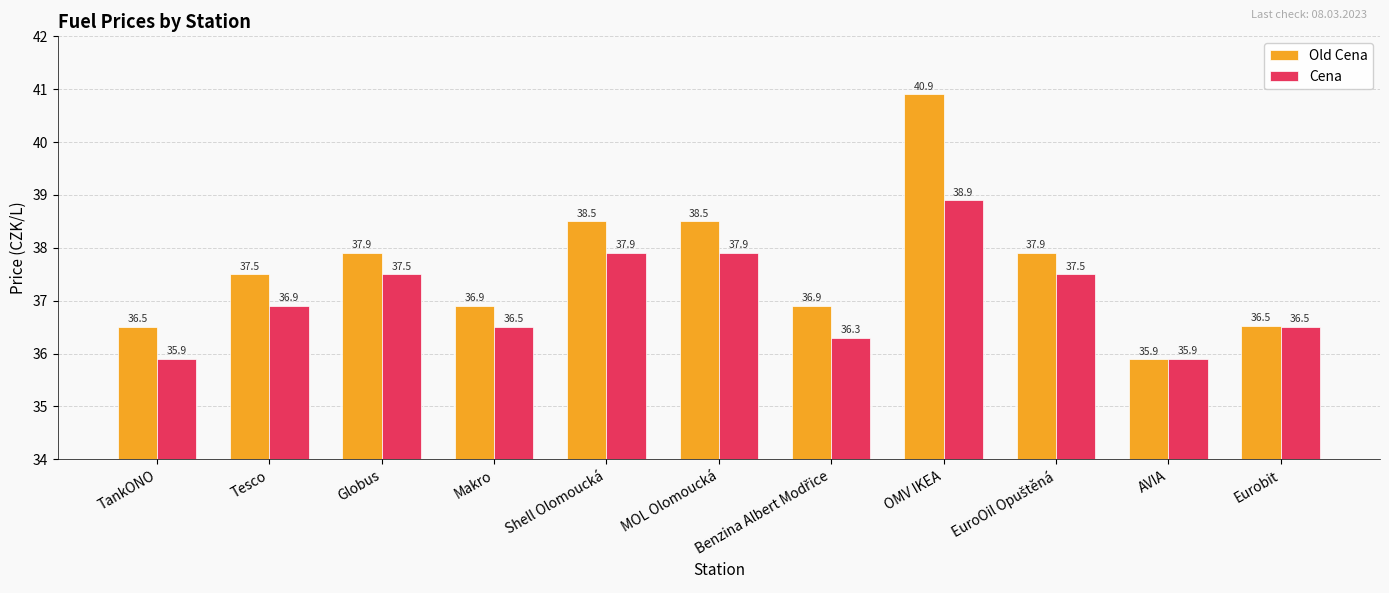

The value of Old Cena at OMV IKEA is 55.0. True or false?

False